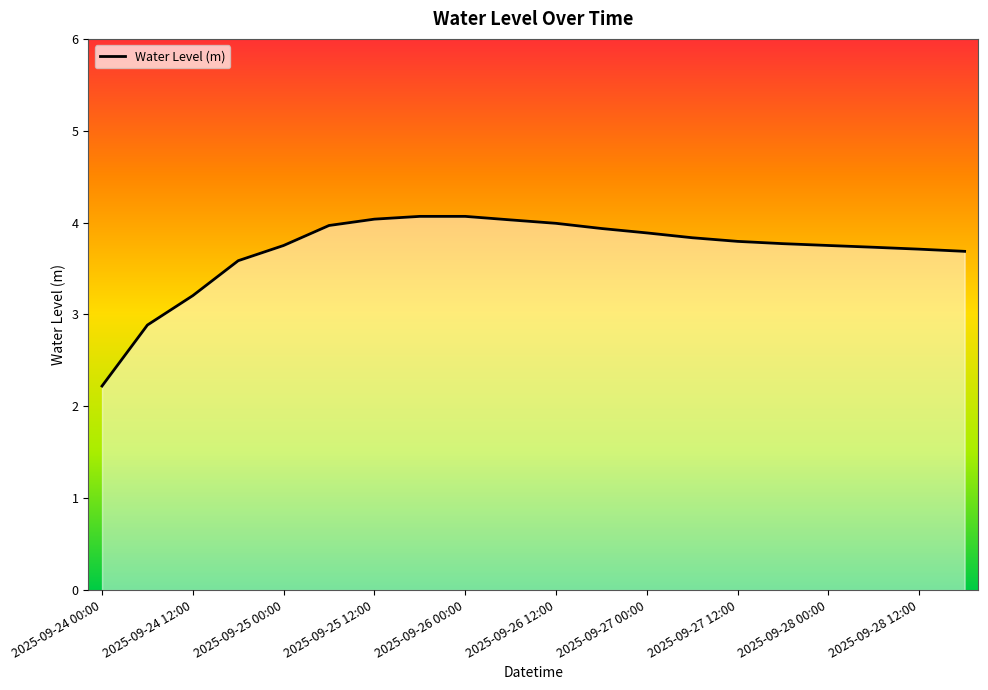

What is the maximum value shown in the chart?

4.1